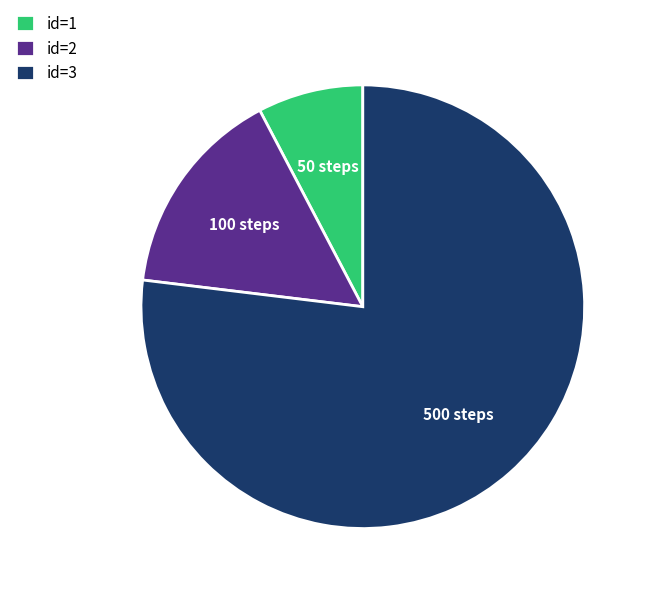

The id=1 slice represents 16% of the pie. True or false?

False